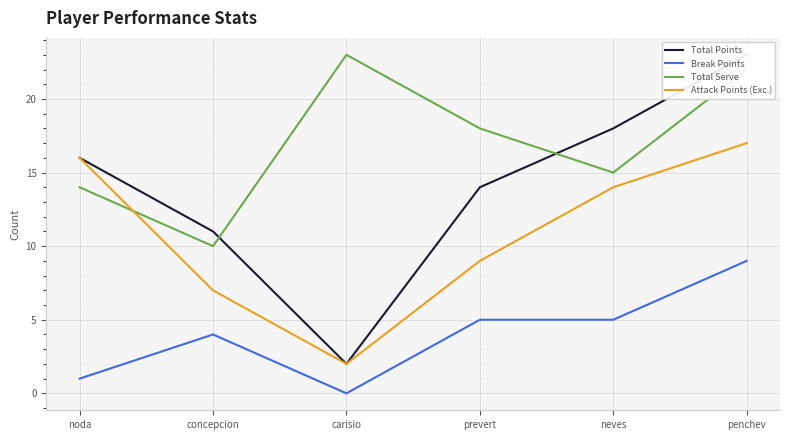

What is the difference between the highest and lowest values at concepcion?

7